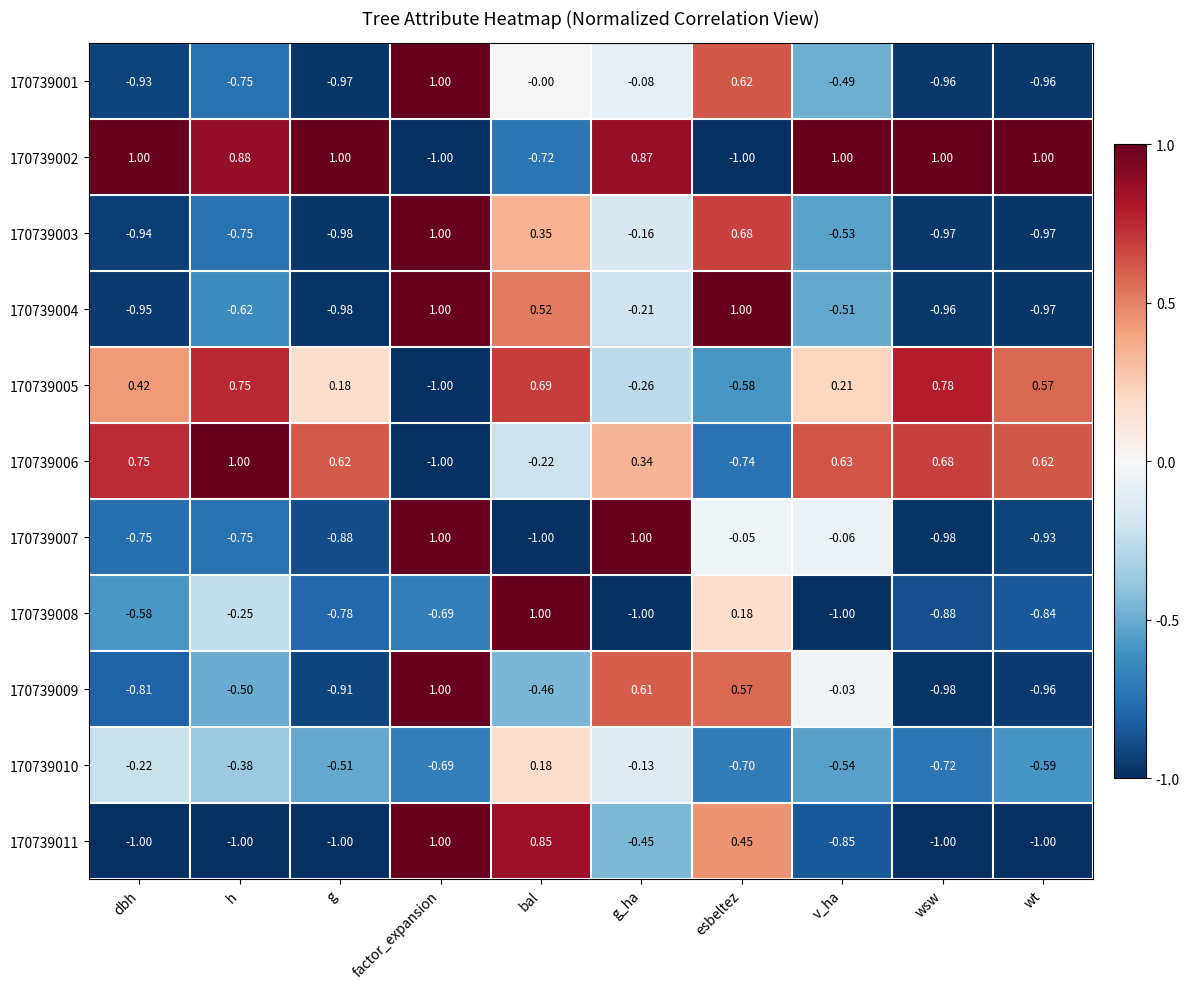

List the labels in order of 170739009 value, largest first.

factor_expansion, g_ha, esbeltez, v_ha, bal, h, dbh, g, wt, wsw